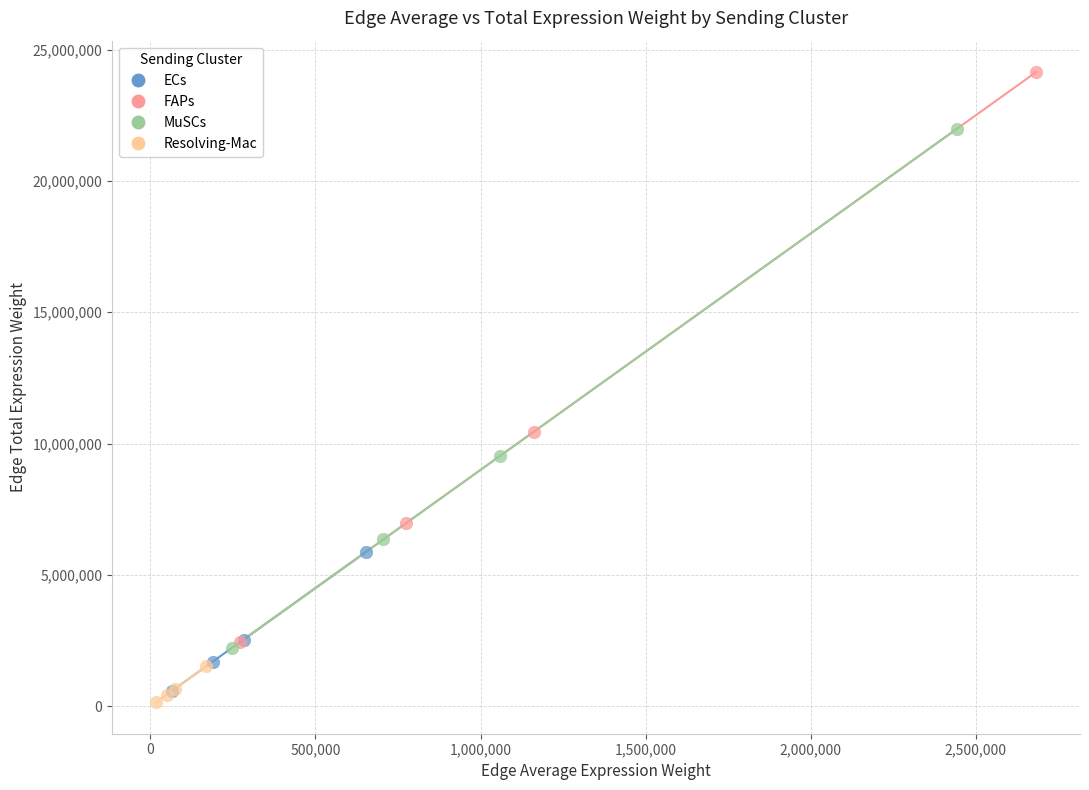

Which series contains the lowest Y value?

Resolving-Mac